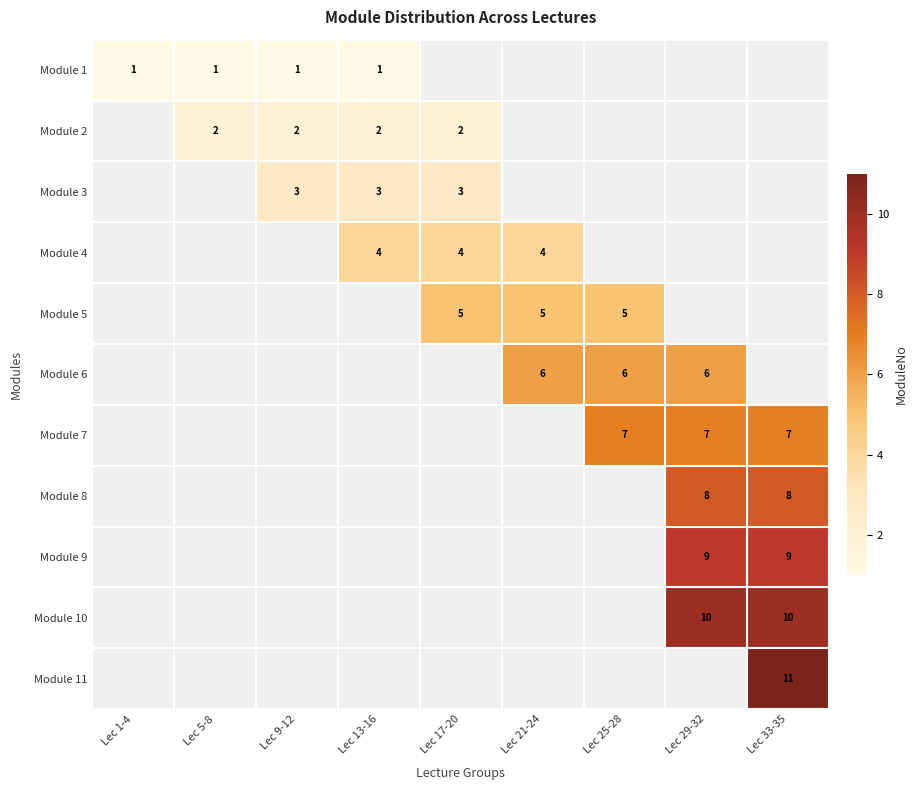

Which label corresponds to the smallest value in the chart?

Lec 1-4